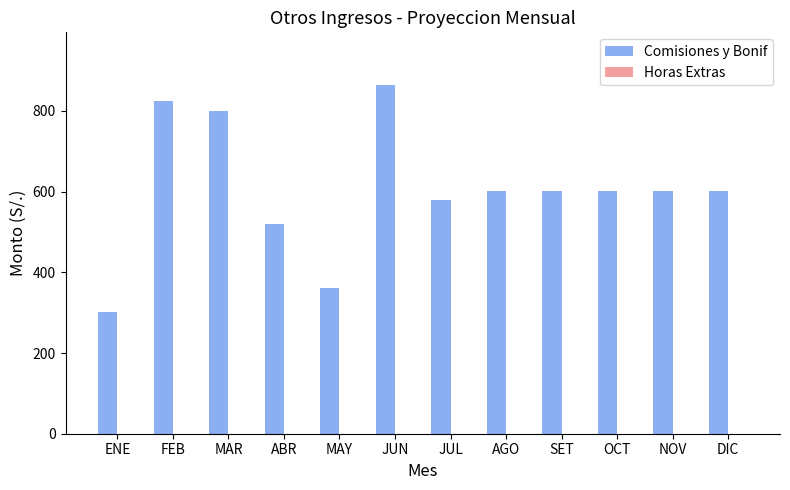

What is the smallest value displayed?

302